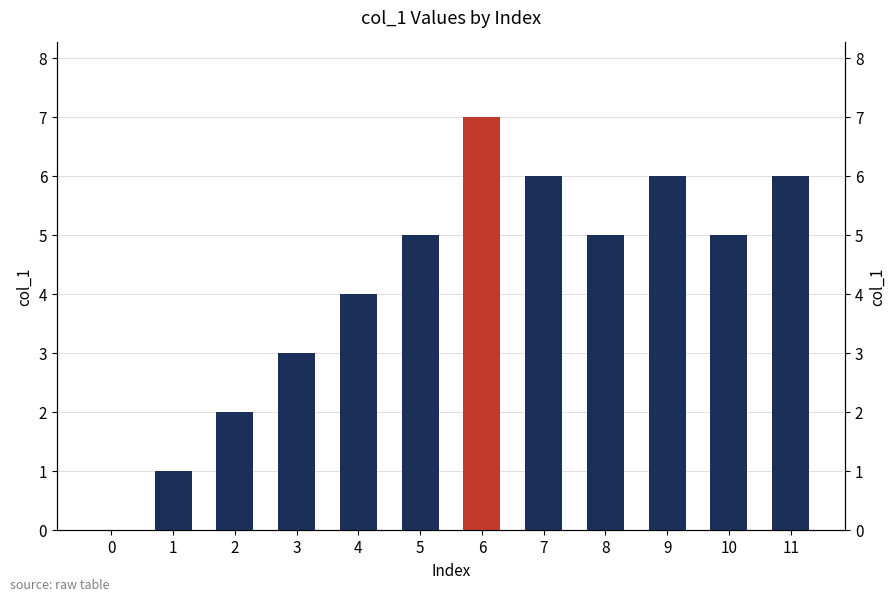

Are the bars grouped side by side (vs. stacked)?

No